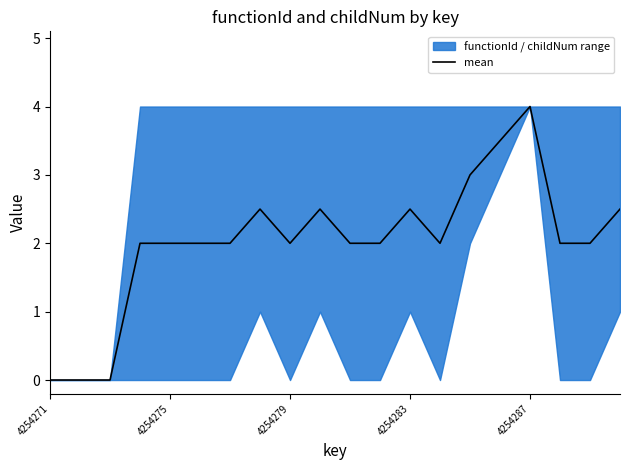

At which category does the chart reach its minimum across all series?

4254271